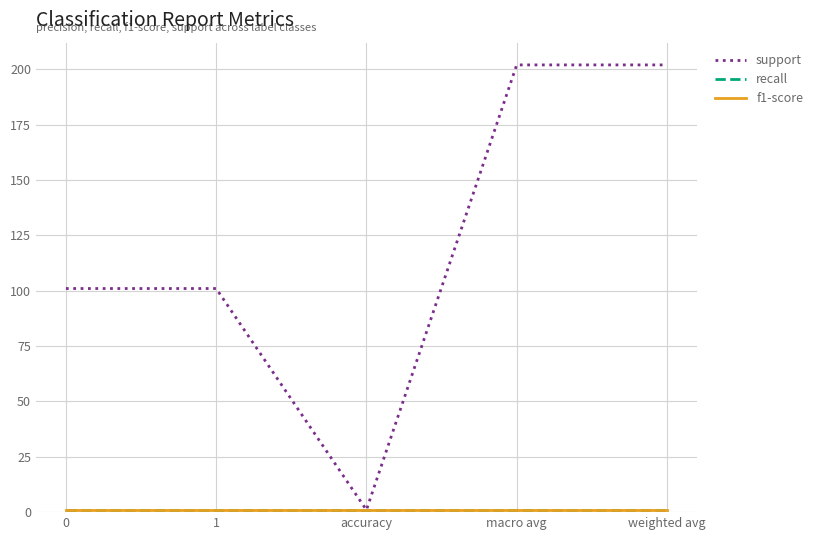

What is the difference between the highest and lowest values at macro avg?

201